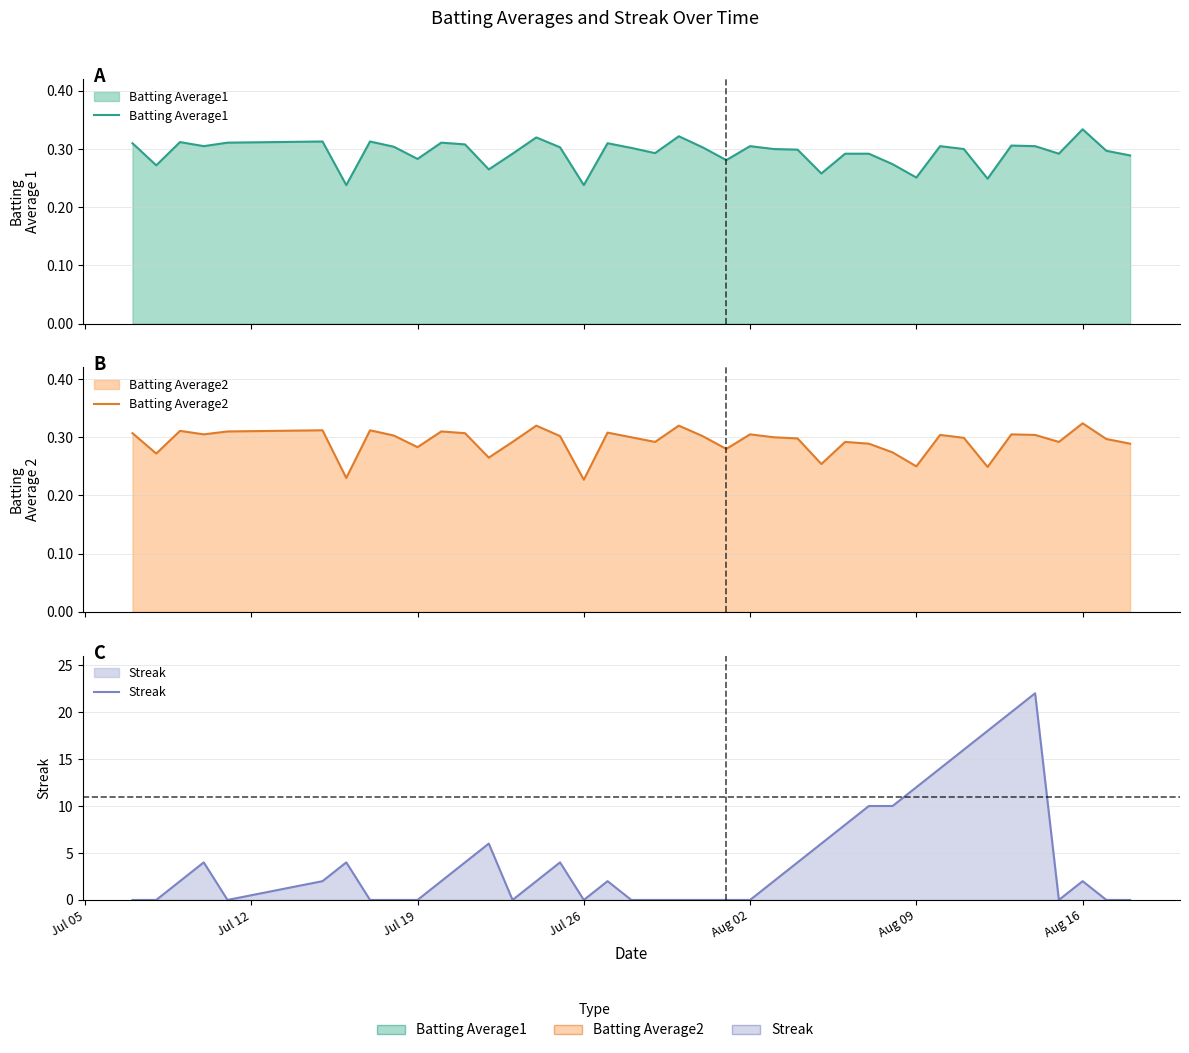

What is the difference between the maximum and minimum values in the Streak series?

22.0